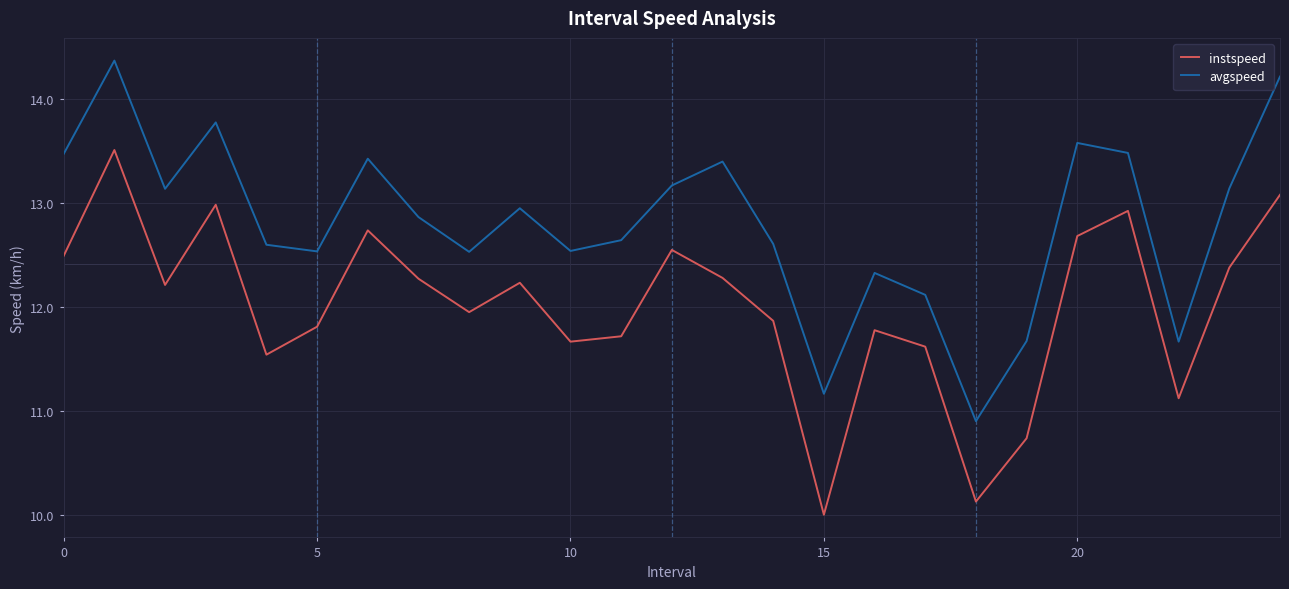

Count the number of data series in this chart.

2